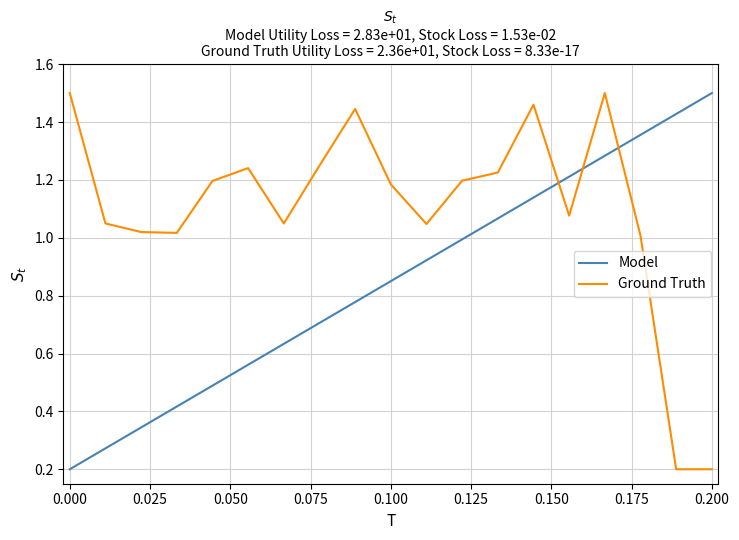

List the series in order of their overall mean, highest first.

Ground Truth, Model